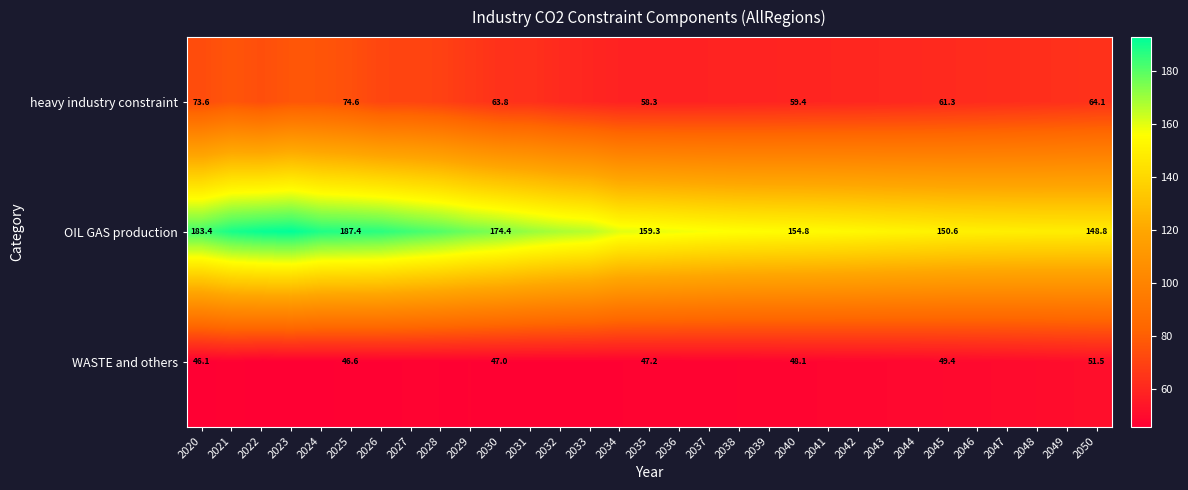

Is the value of WASTE and others at 2045 greater than the value of heavy industry constraint at 2020?

No